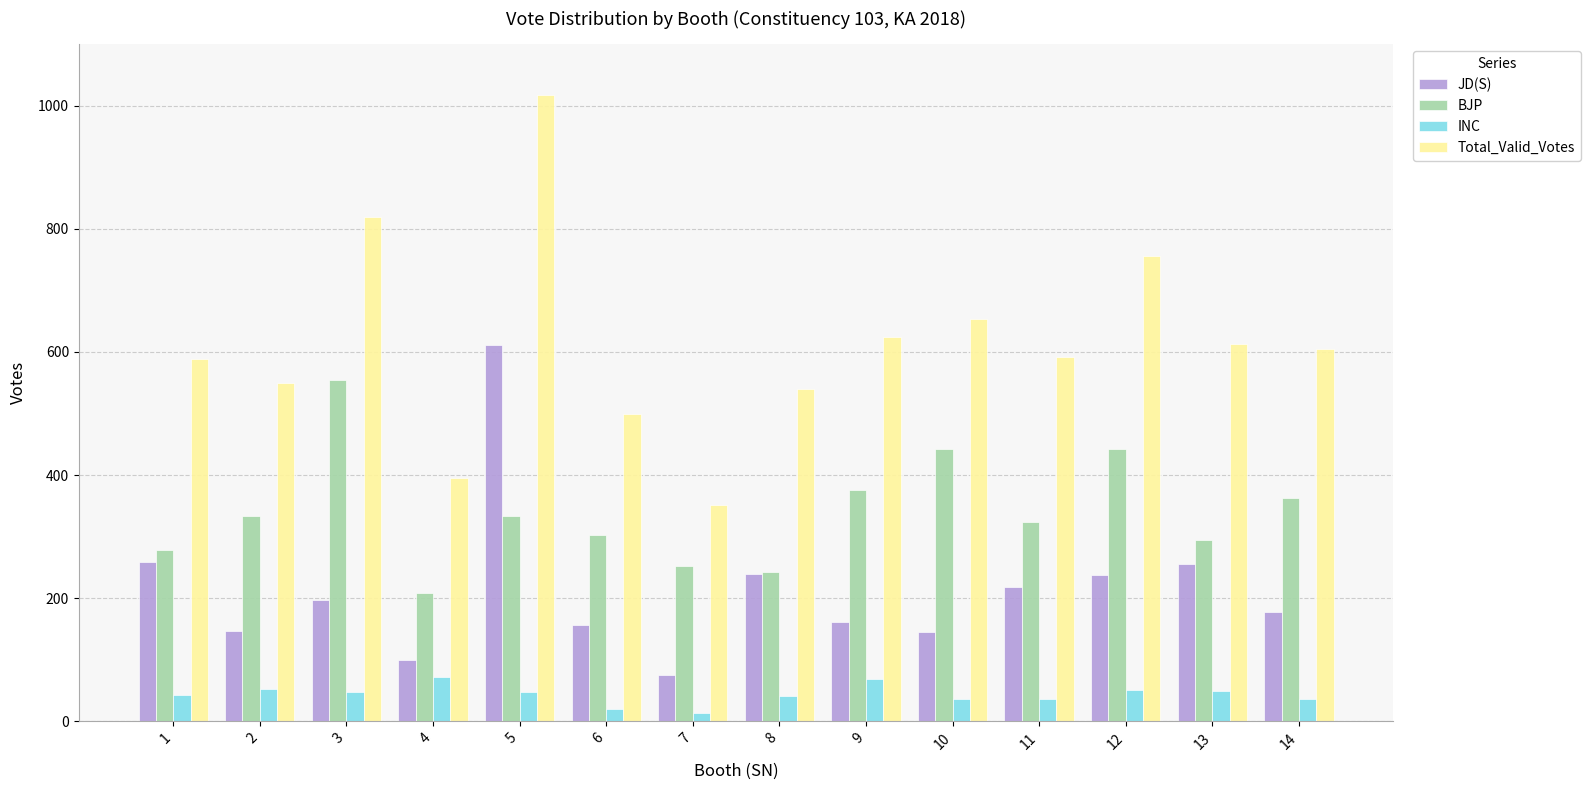

Count the number of data series in this chart.

4